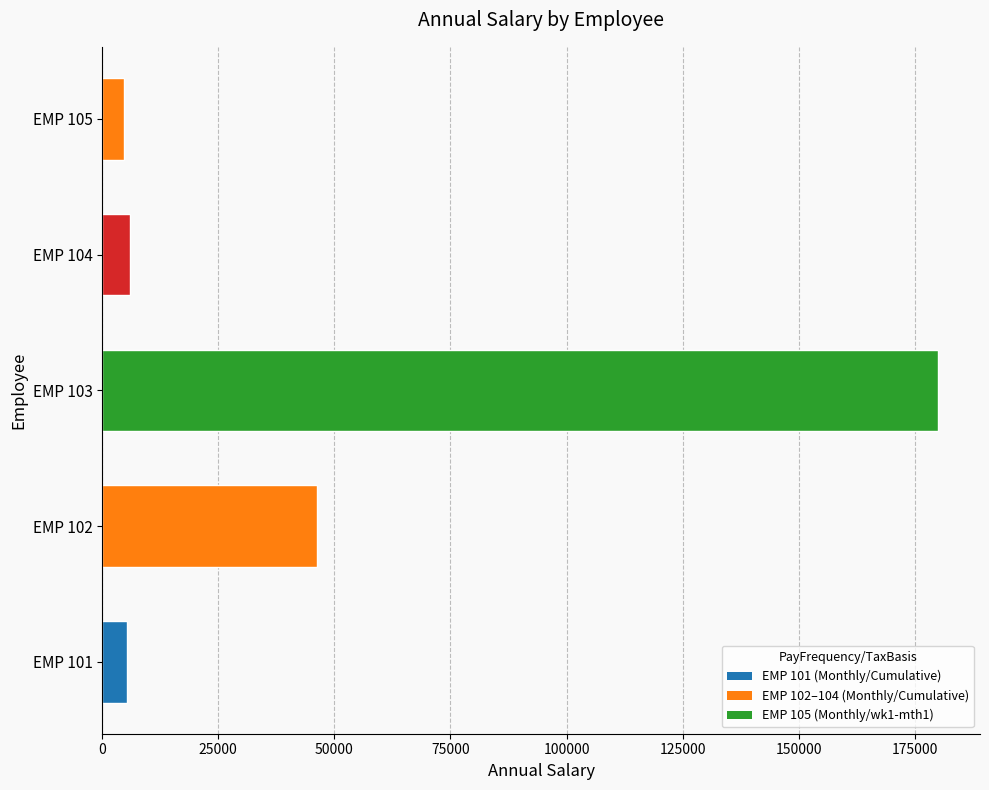

Where is the data nearest to the value 92404?

EMP 102